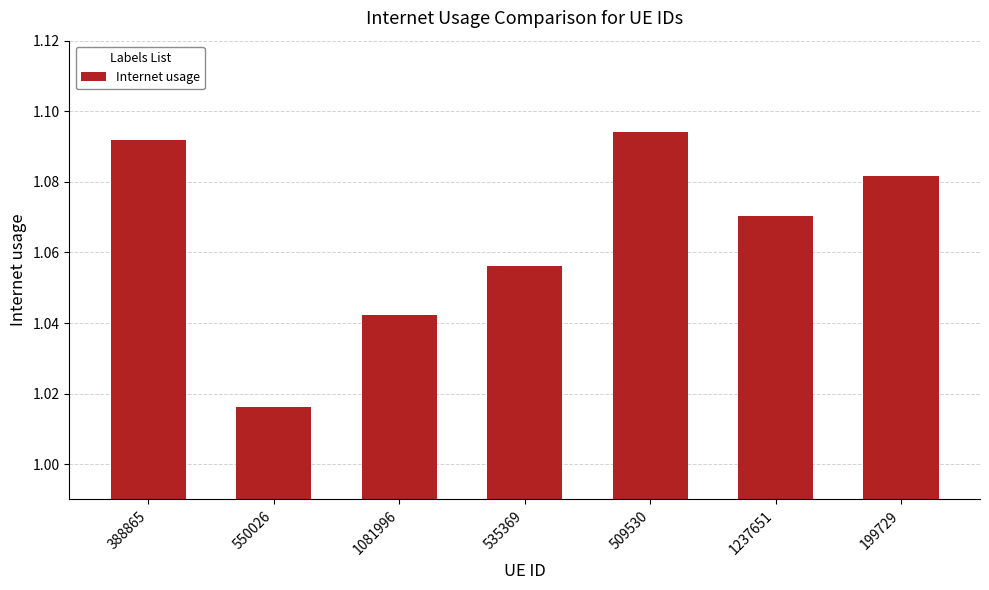

What is the sum of the values at 199729 and 535369?

2.1